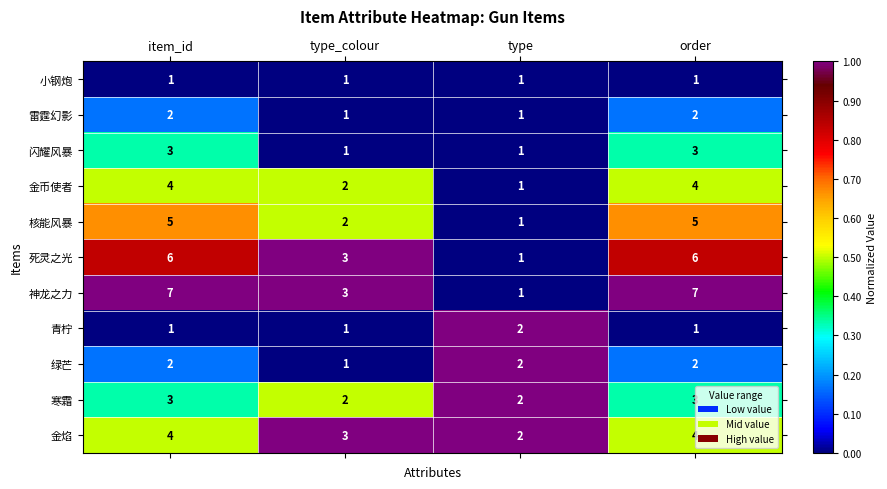

What is the difference between the maximum and minimum values in the 死灵之光 series?

5